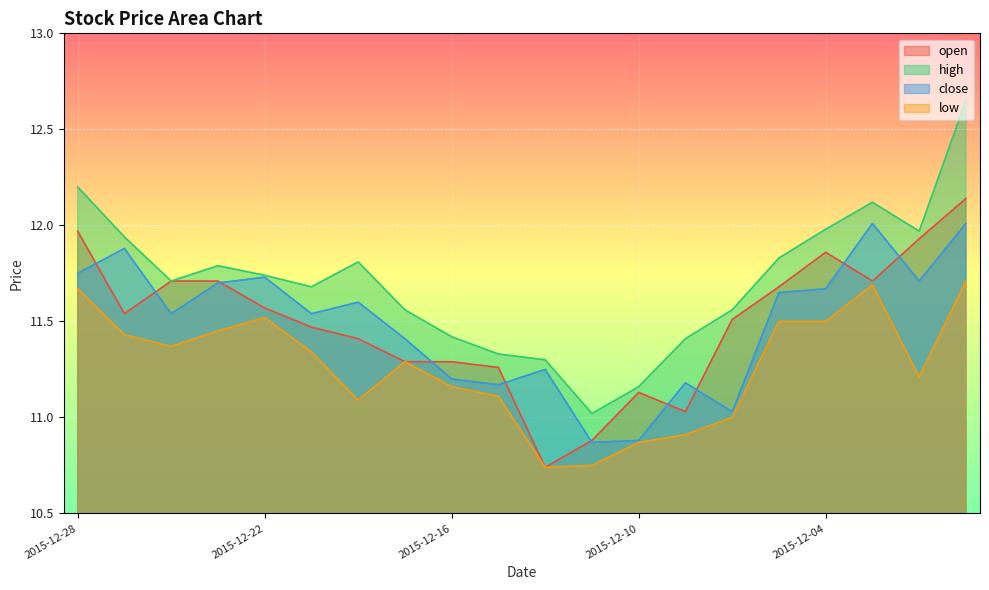

What is the value of the open point at the 1st from the left?

12.0